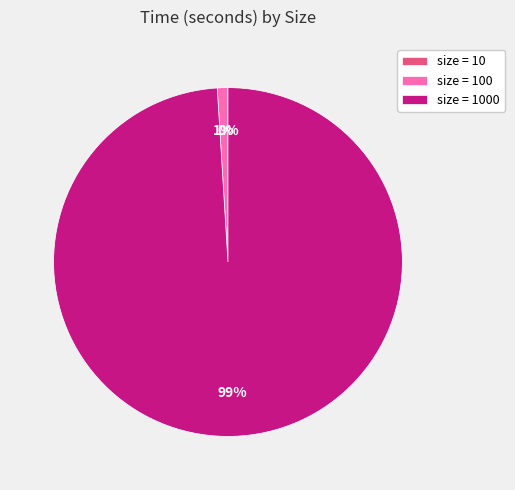

Is there any slice that represents more than half of the pie?

Yes